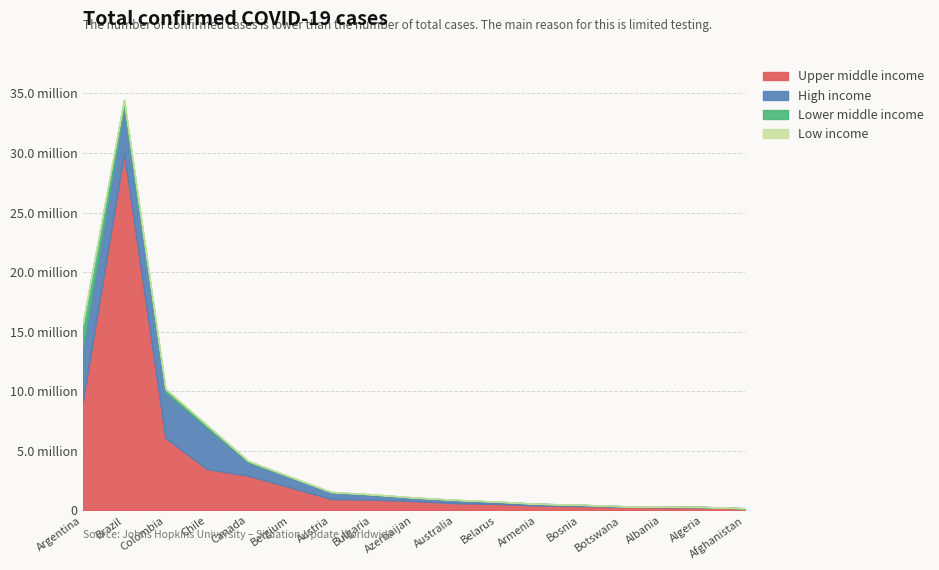

What is the sum of the Low income values at Colombia and Argentina?

65471